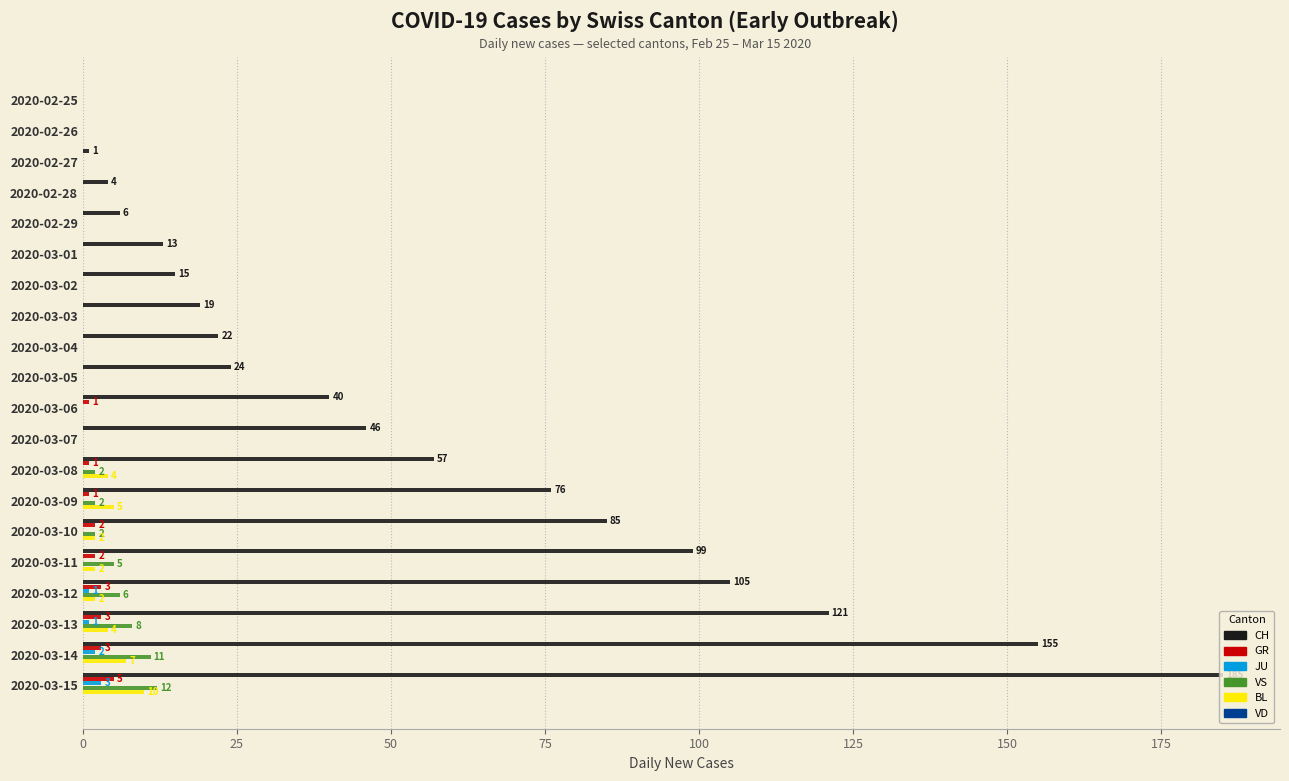

What is the highest value of the GR series?

5